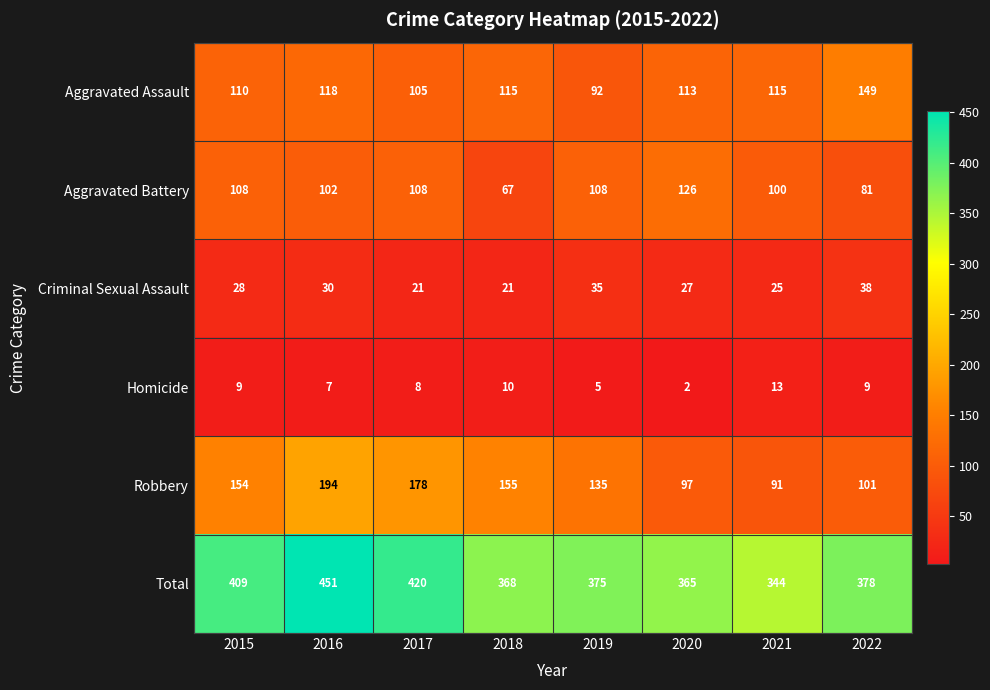

How many data points in Robbery are less than 154?

4